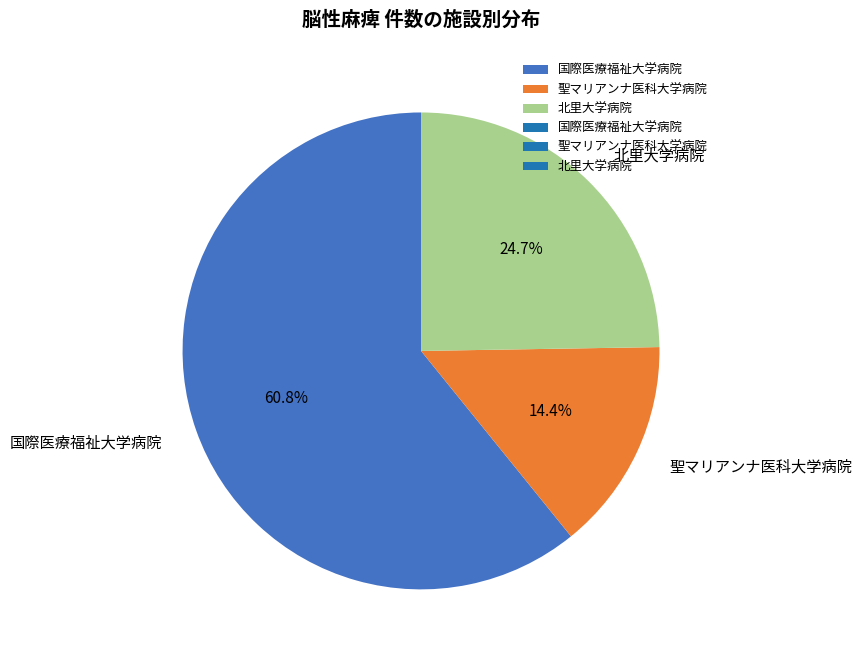

Which slice is the smallest?

聖マリアンナ医科大学病院